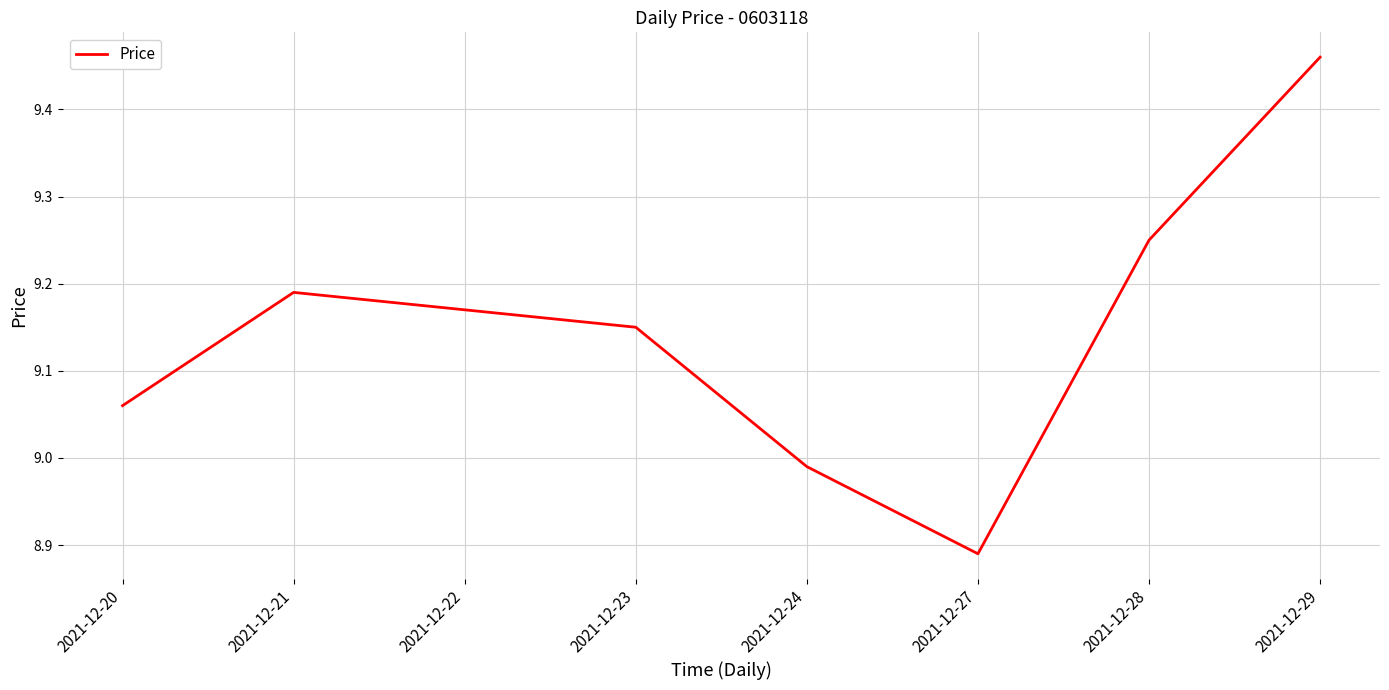

Where does the data first go above 9?

2021-12-20